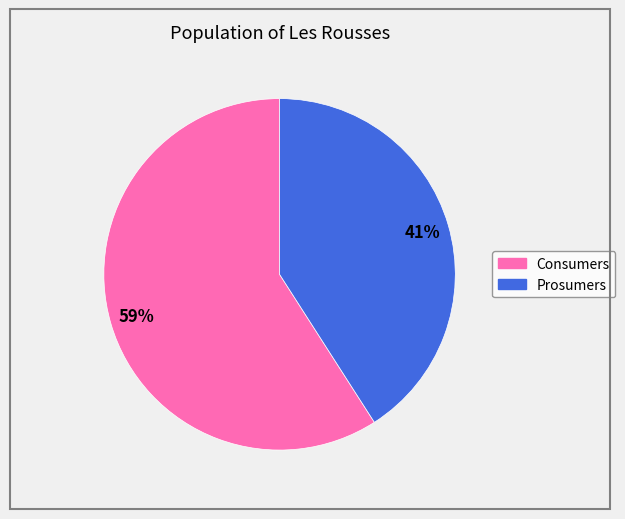

Combined, do Prosumers and Consumers account for over 50%?

Yes